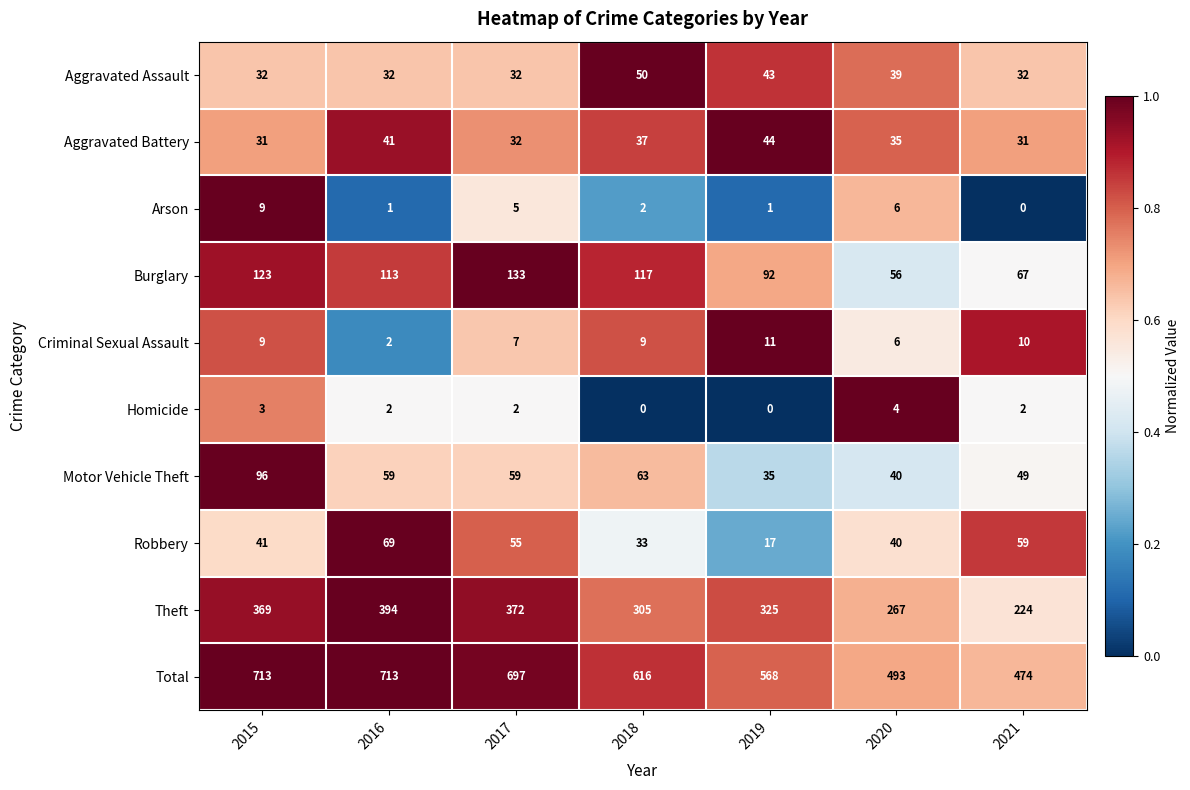

Rank the series by their maximum value, from lowest to highest.

Homicide, Arson, Criminal Sexual Assault, Aggravated Battery, Aggravated Assault, Robbery, Motor Vehicle Theft, Burglary, Theft, Total